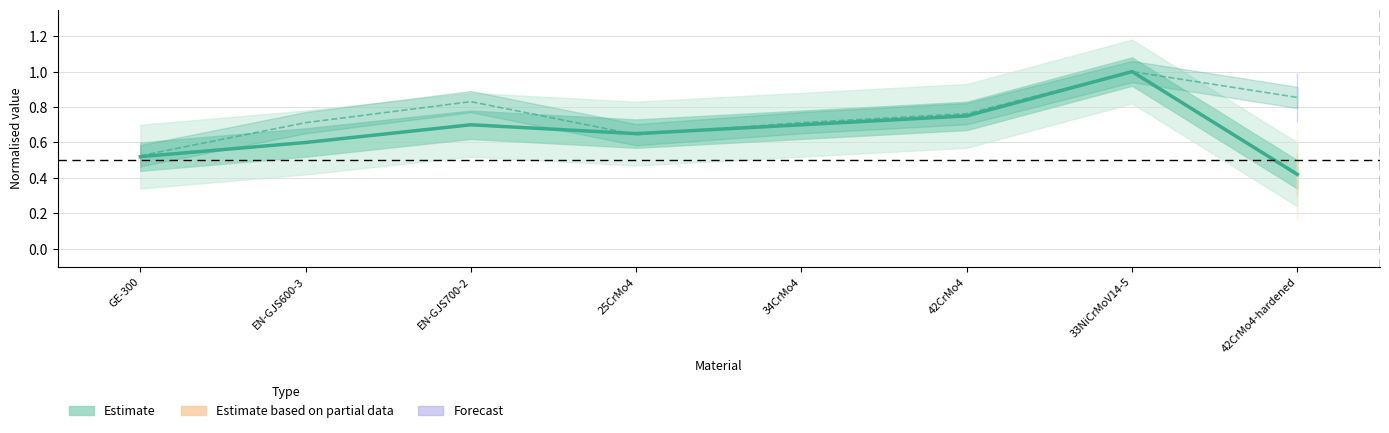

Is it true that the value at EN-GJS600-3 is 0.6?

True